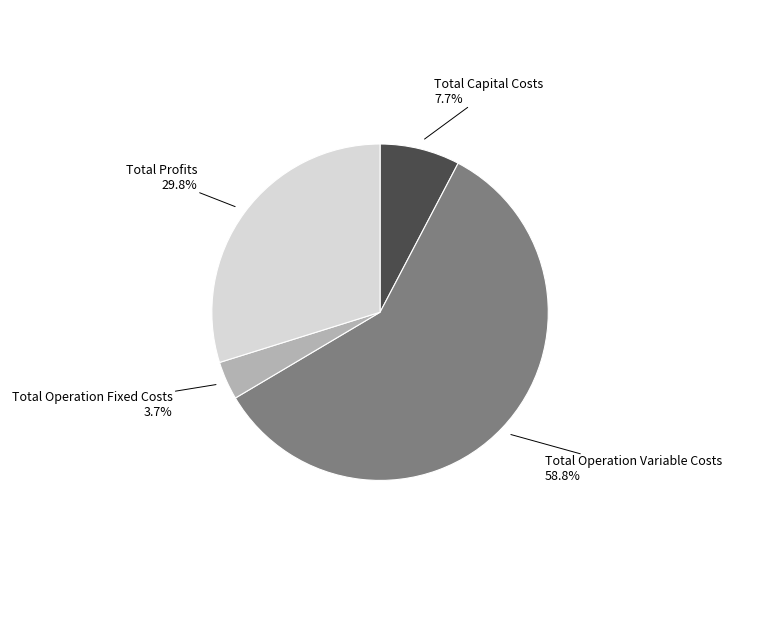

Count the number of slices in the pie.

4